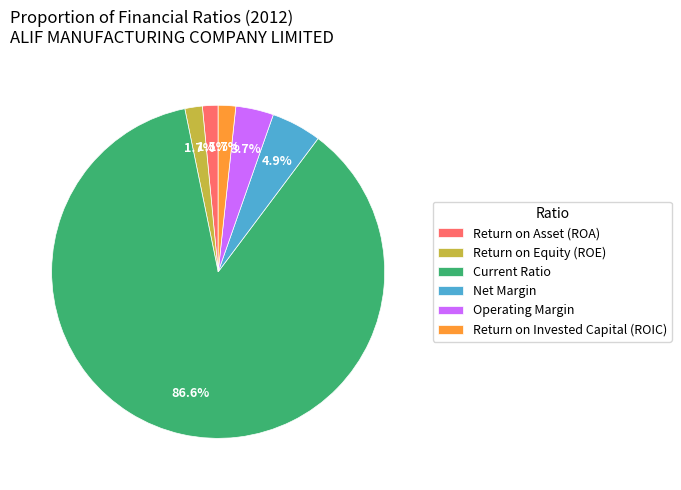

What is the largest slice in the pie chart?

Current Ratio